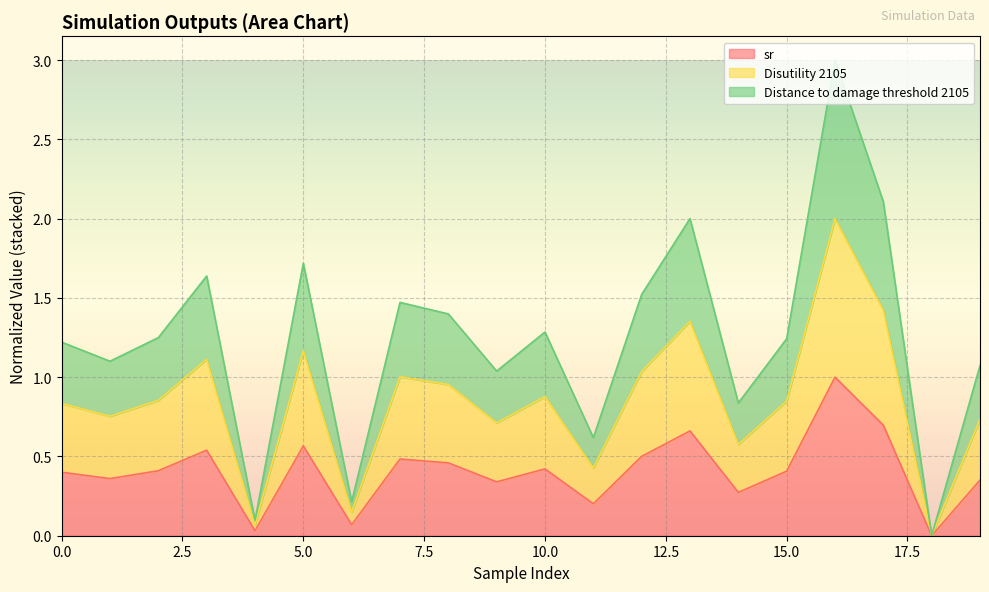

What is the highest value of the Disutility 2105 series?

2.0